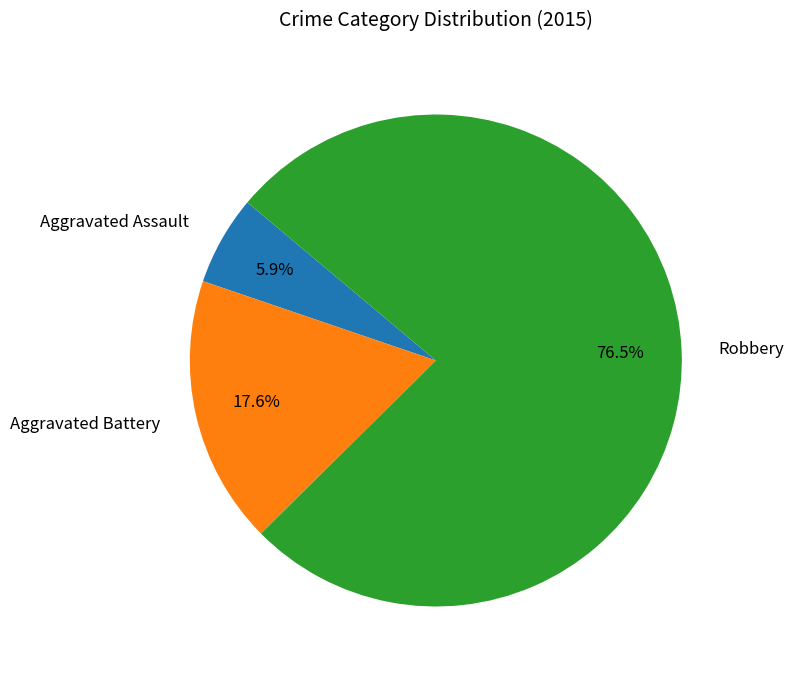

What is the majority slice?

Robbery